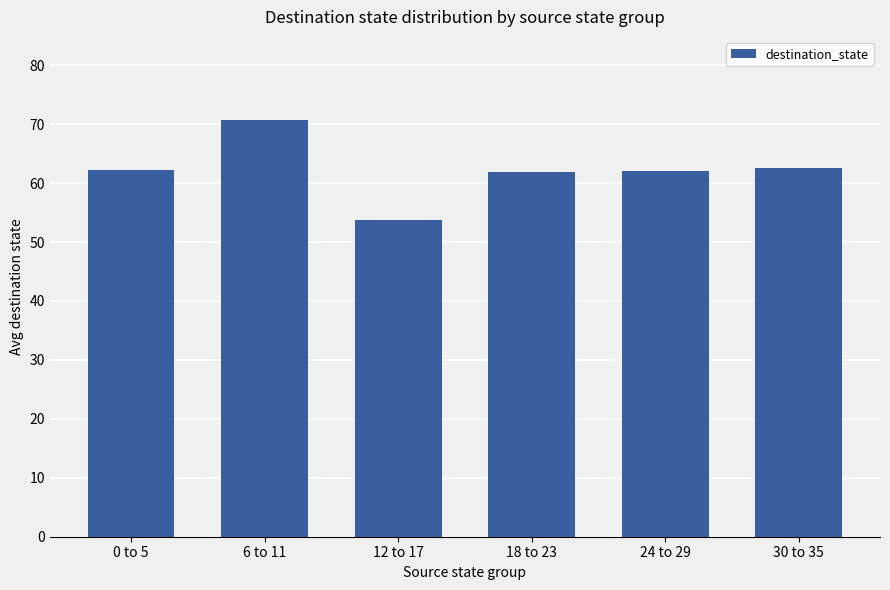

At which category does the chart reach its minimum across all series?

12 to 17